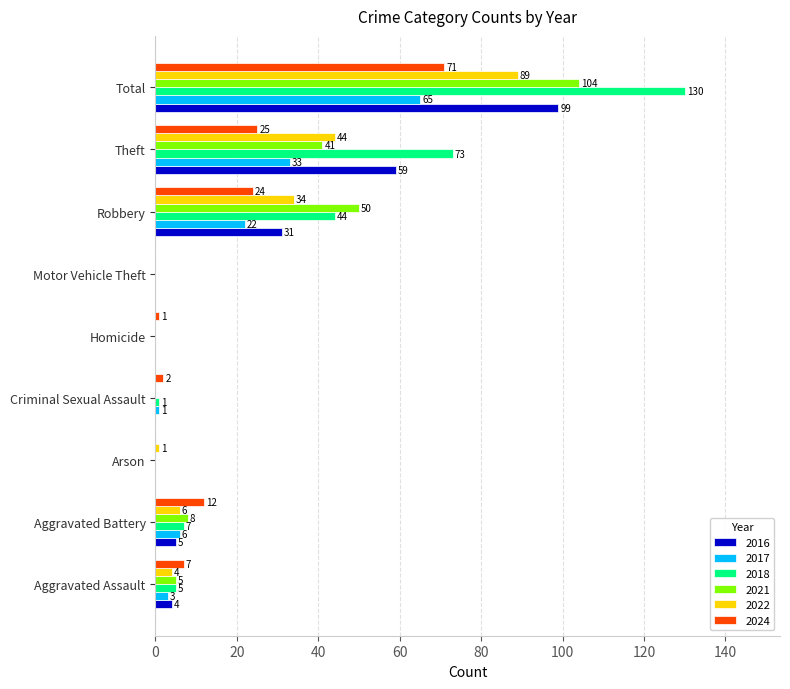

Which series has the largest total across all categories?

2018